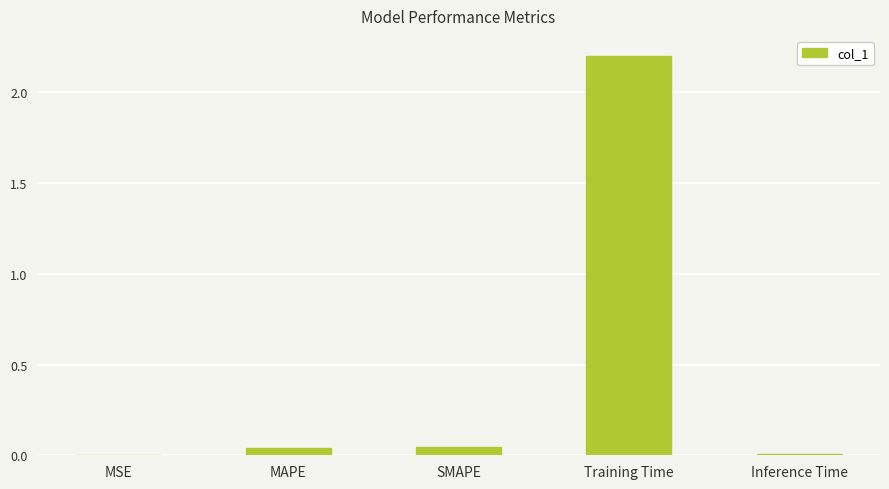

Are the bars horizontal?

No